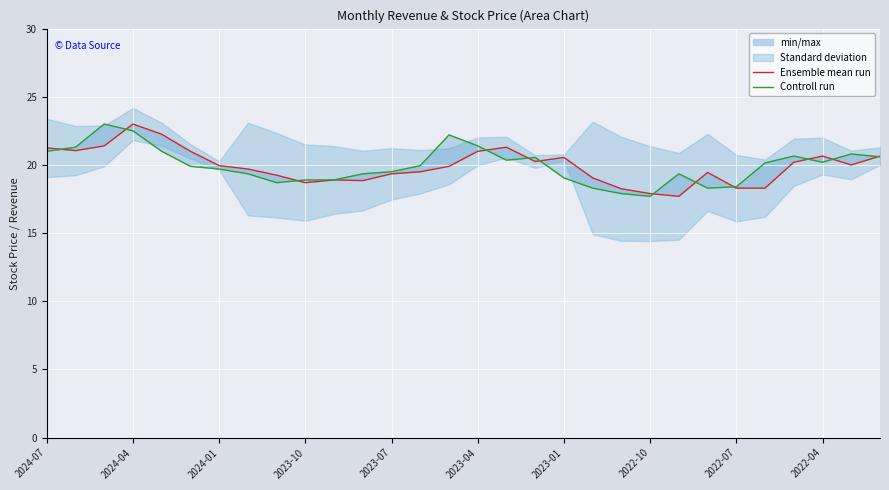

Is it true that Ensemble mean run equals 18.9 at 11?

True